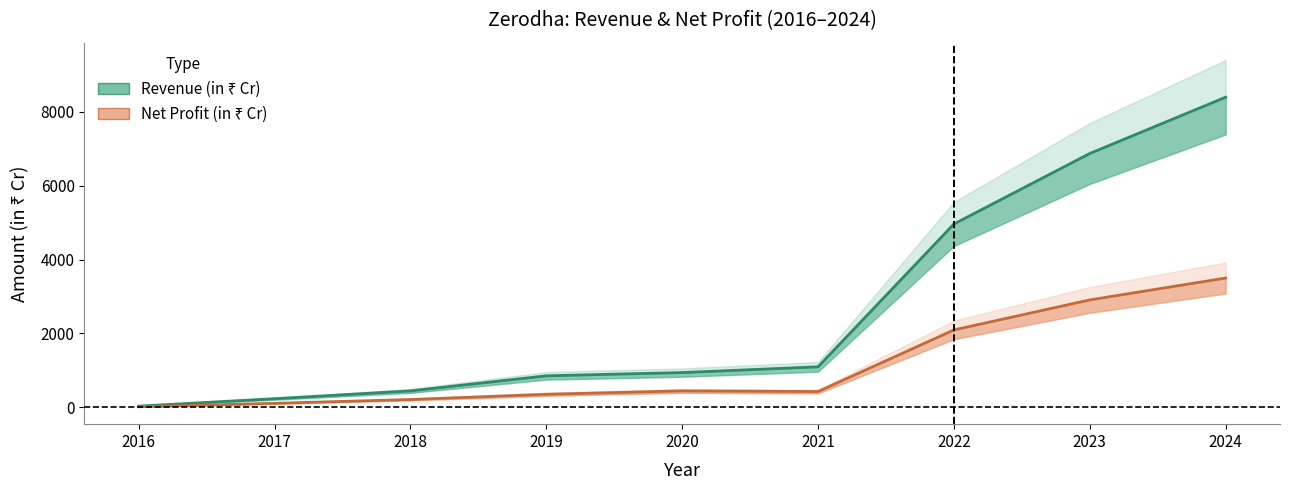

What are all the series names shown in the legend?

Revenue (in ₹ Cr), Net Profit (in ₹ Cr)